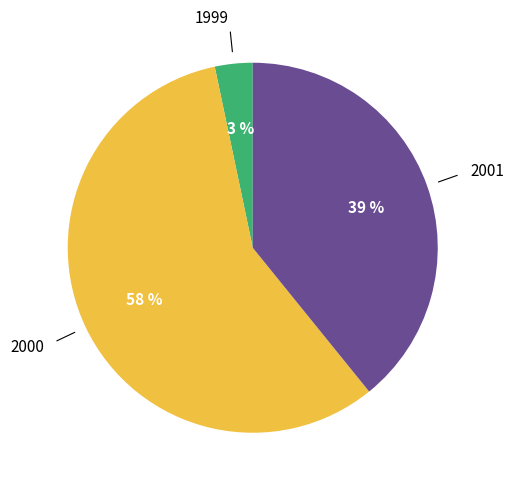

To the nearest percent, what is the average slice percentage?

33%